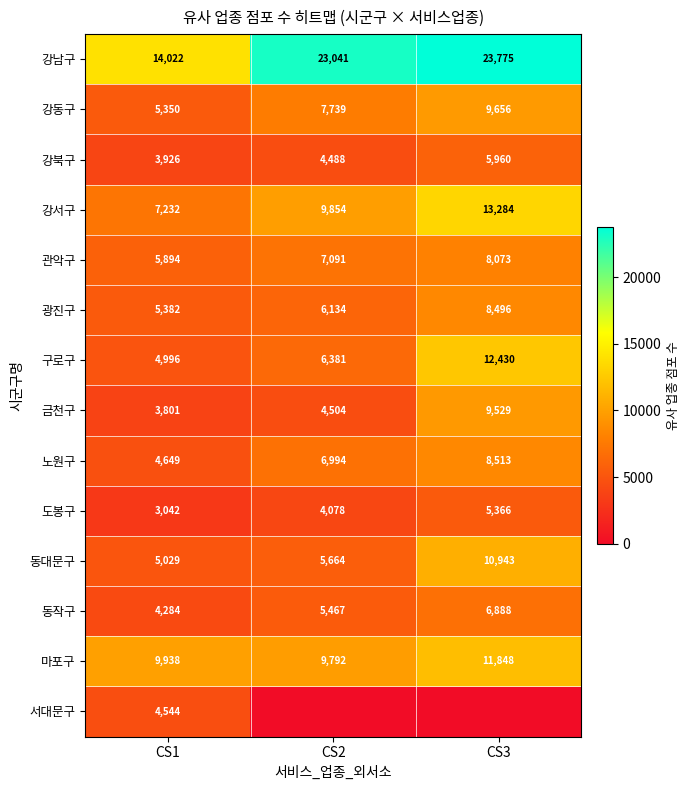

Is it true that 노원구 equals 1299 at CS1?

False